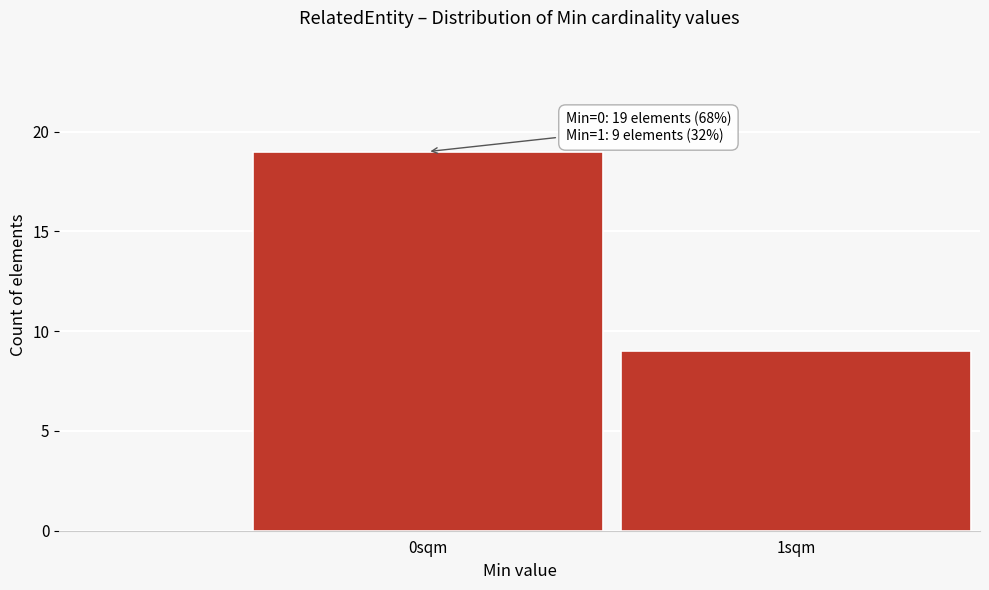

Reading left to right, what are all the values shown in this chart?

19	9